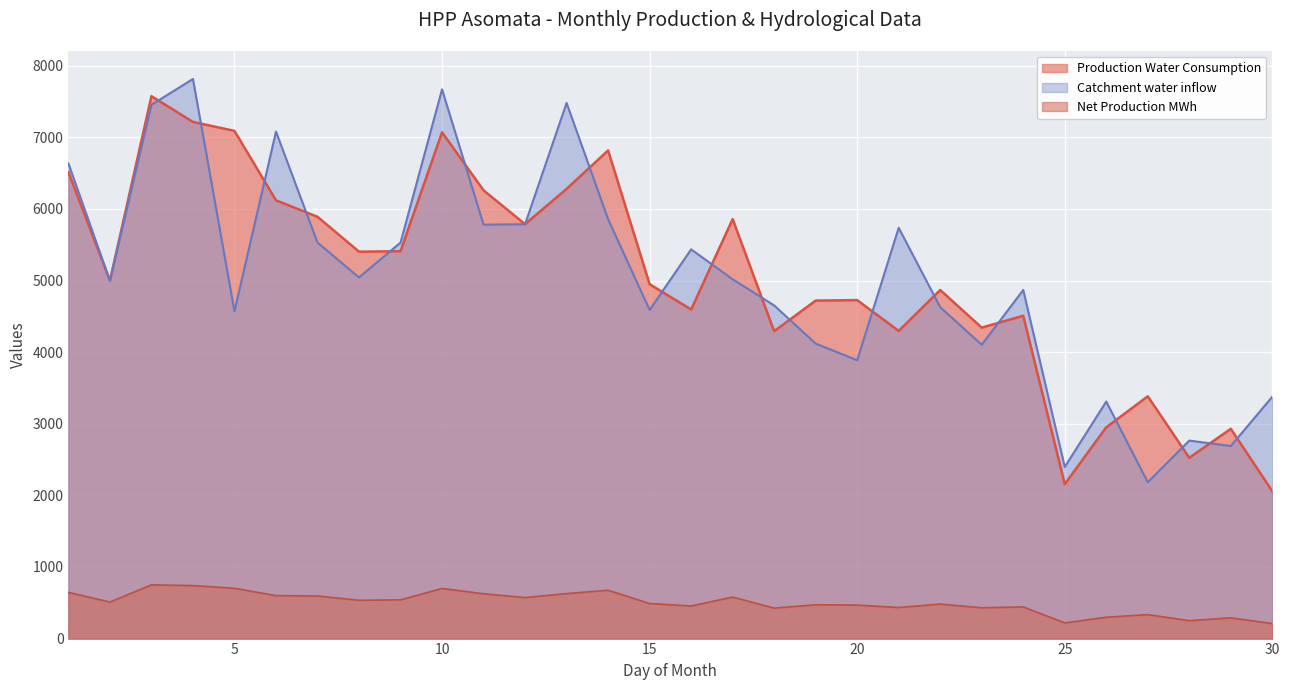

Which series has the largest total across all categories?

Production Water Consumption